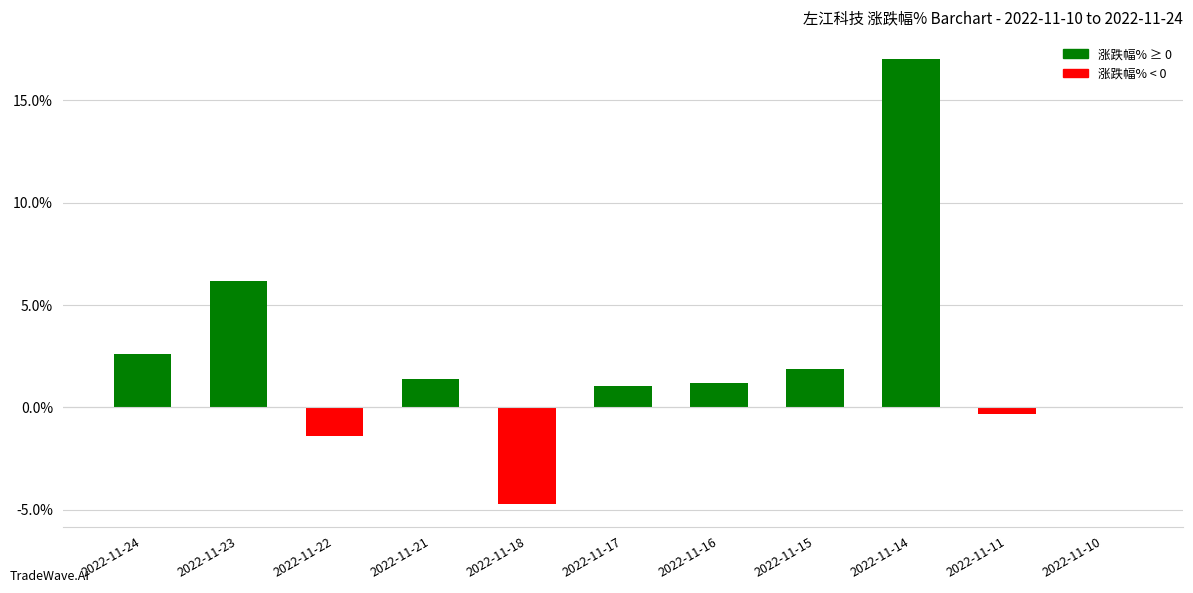

True or false: the data shows 1.2 at 2022-11-16.

True